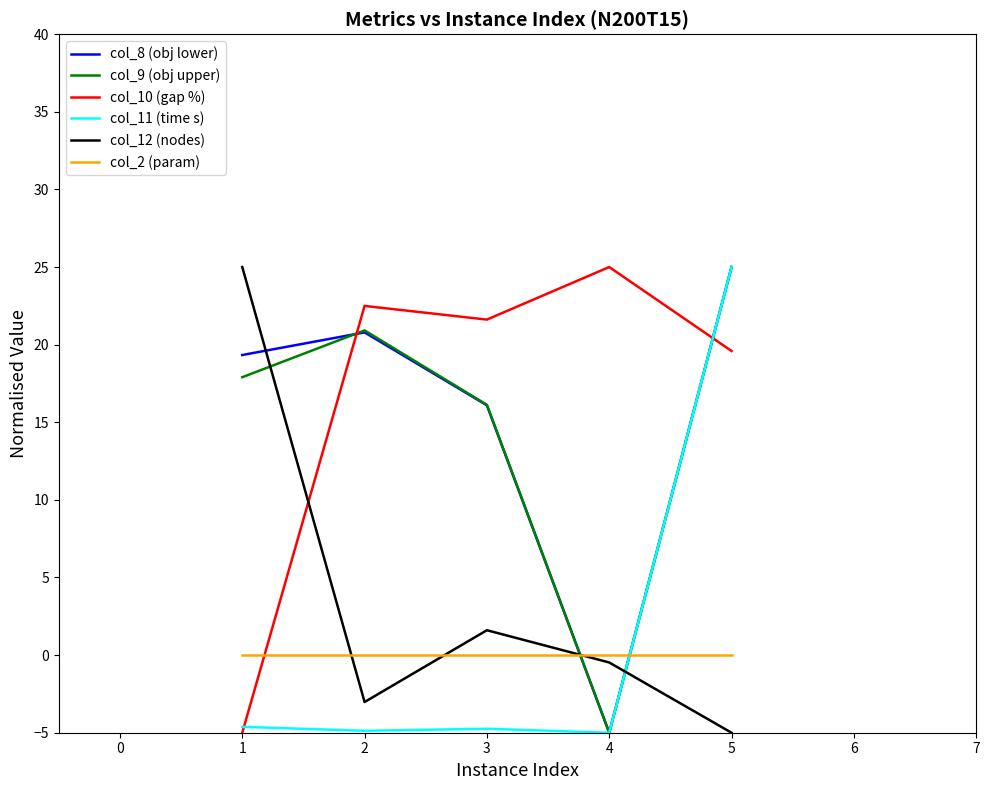

Is this an area chart (filled region under the line)?

No